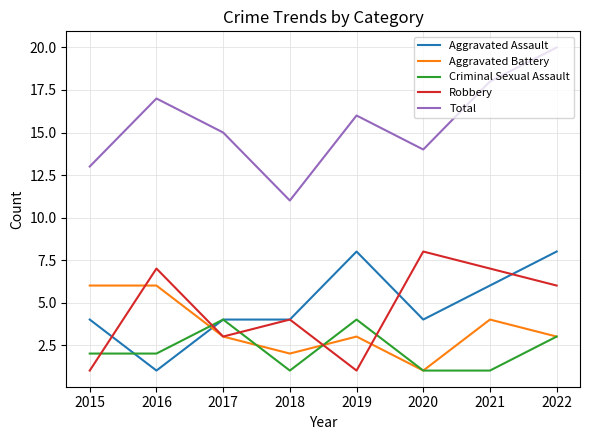

Reading right to left, what are all the values shown in this chart?

Aggravated Assault: 2022=8	2021=6	2020=4	2019=8	2018=4	2017=4	2016=1	2015=4
Aggravated Battery: 2022=3	2021=4	2020=1	2019=3	2018=2	2017=3	2016=6	2015=6
Criminal Sexual Assault: 2022=3	2021=1	2020=1	2019=4	2018=1	2017=4	2016=2	2015=2
Robbery: 2022=6	2021=7	2020=8	2019=1	2018=4	2017=3	2016=7	2015=1
Total: 2022=20	2021=18	2020=14	2019=16	2018=11	2017=15	2016=17	2015=13